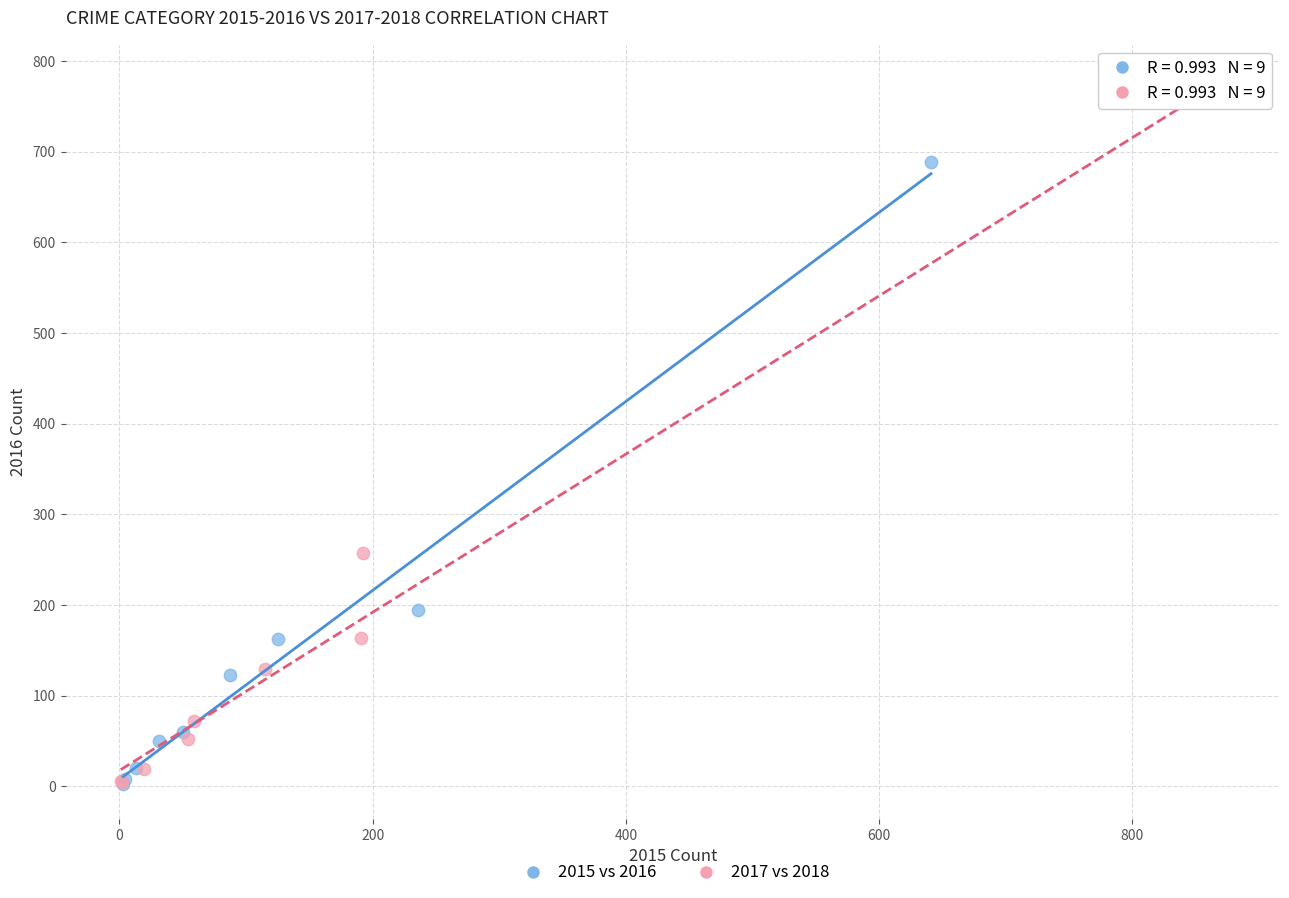

What are all the series names shown in the legend?

2015 vs 2016, 2017 vs 2018